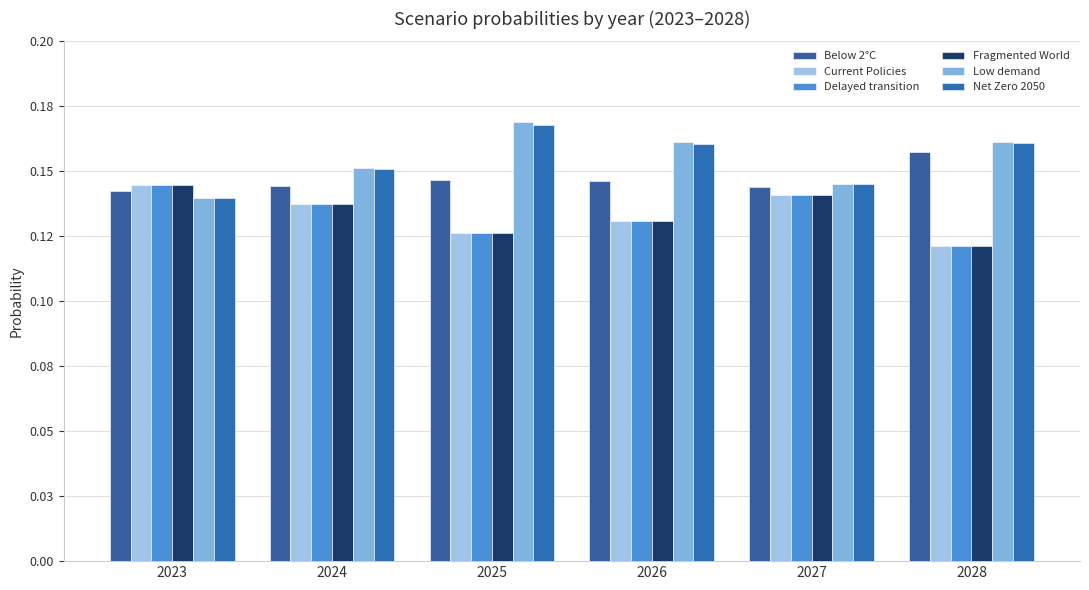

The value of Low demand at 2023 is 0.1. True or false?

True